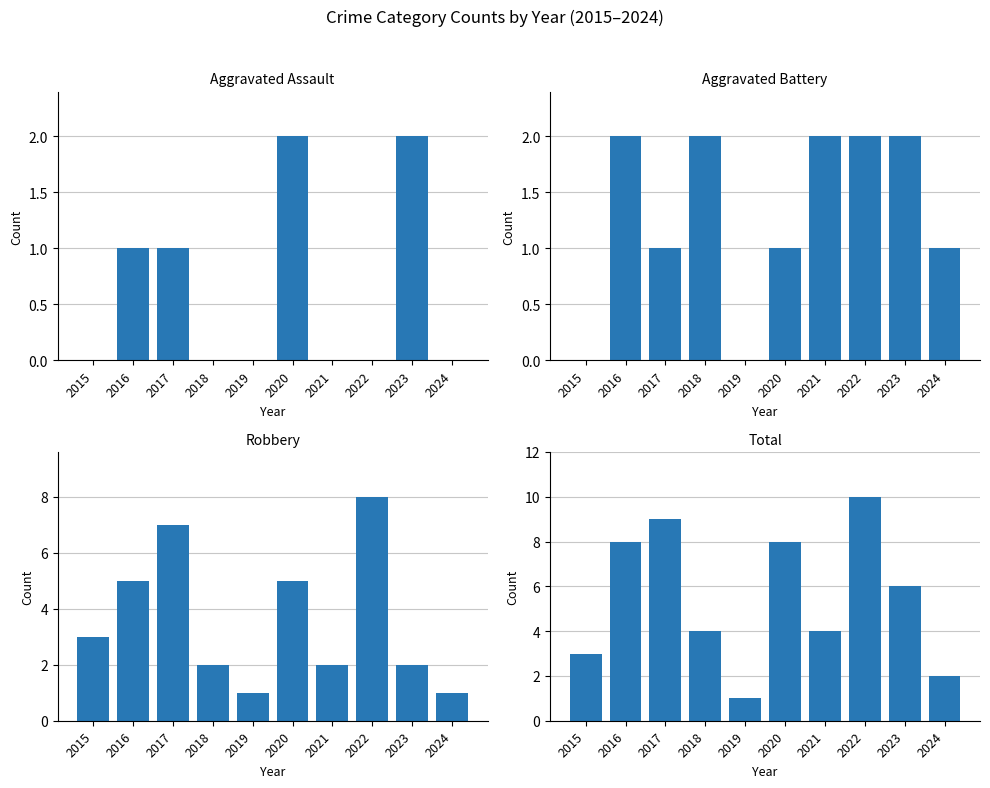

At which category is the sum across all series the highest?

2022